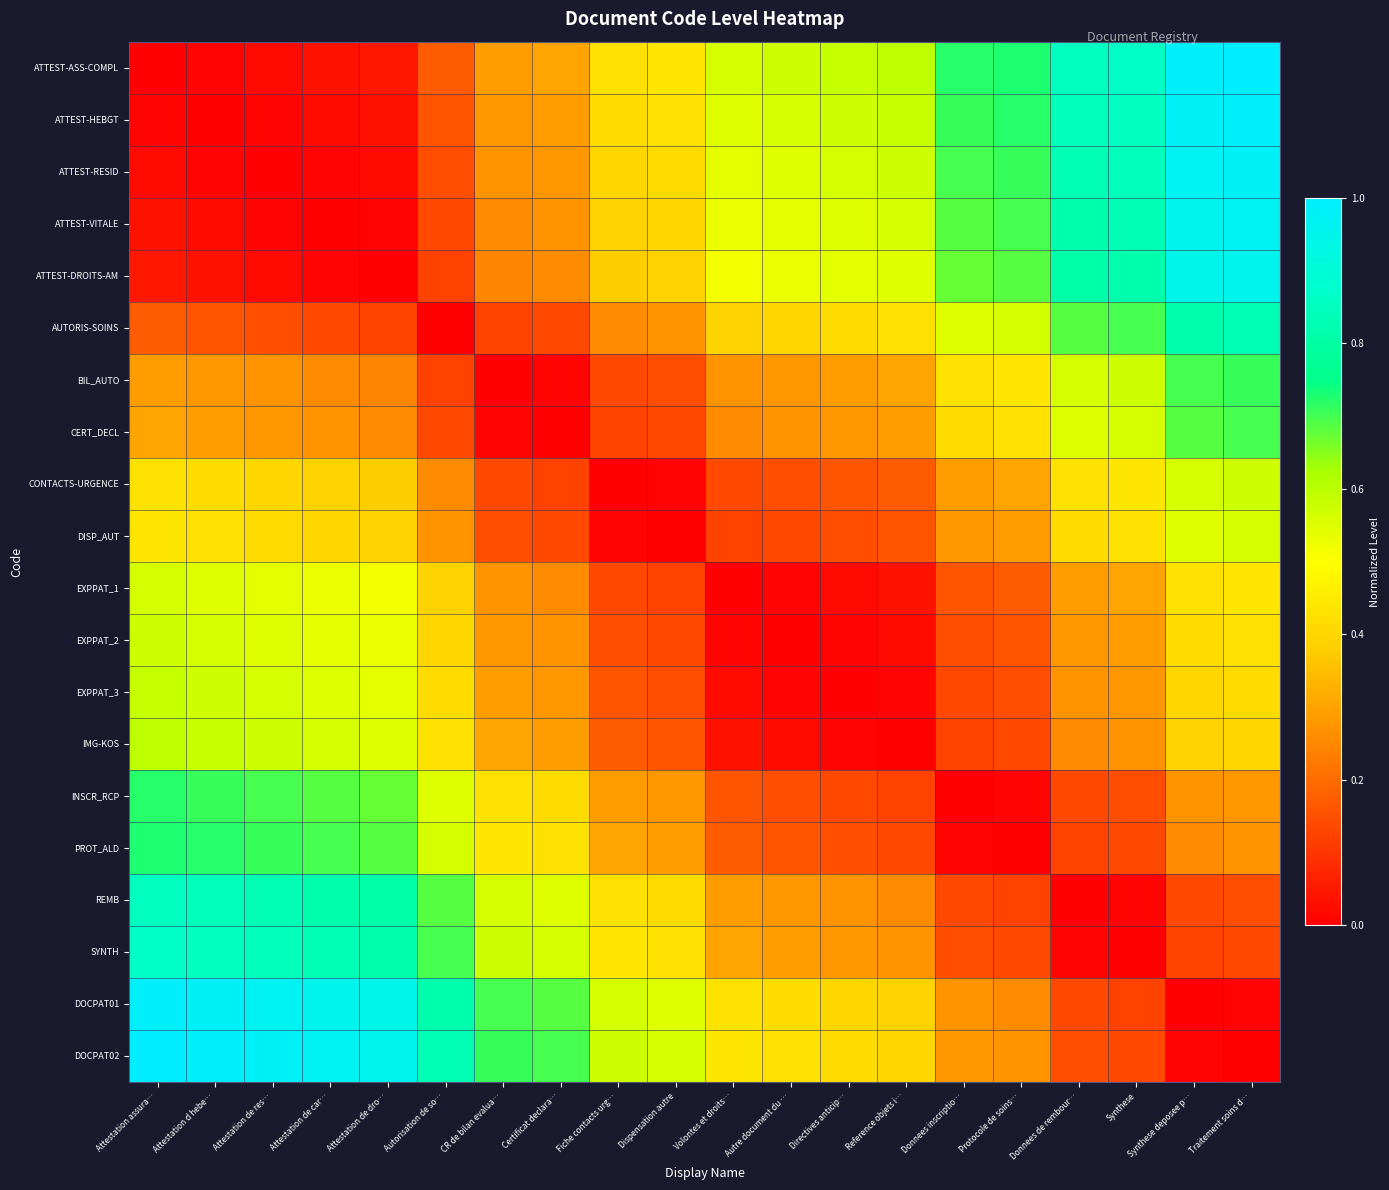

Reading right to left, what are all the values shown in this chart?

ATTEST-ASS-COMPL: Traitement soins d…=1.0	Synthese deposee p…=1.0	Synthese=0.9	Donnees de rembour…=0.9	Protocole de soins…=0.7	Donnees inscriptio…=0.7	Reference objets i…=0.6	Directives anticip…=0.6	Autre document du …=0.6	Volontes et droits…=0.6	Dispensation autre=0.4	Fiche contacts urg…=0.4	Certificat declara…=0.3	CR de bilan evalua…=0.3	Autorisation de so…=0.2	Attestation de dro…=0.0	Attestation de car…=0.0	Attestation de res…=0.0	Attestation d hebe…=0.0	Attestation assura…=0.0
ATTEST-HEBGT: Traitement soins d…=1.0	Synthese deposee p…=1.0	Synthese=0.9	Donnees de rembour…=0.8	Protocole de soins…=0.7	Donnees inscriptio…=0.7	Reference objets i…=0.6	Directives anticip…=0.6	Autre document du …=0.6	Volontes et droits…=0.6	Dispensation autre=0.4	Fiche contacts urg…=0.4	Certificat declara…=0.3	CR de bilan evalua…=0.3	Autorisation de so…=0.2	Attestation de dro…=0.0	Attestation de car…=0.0	Attestation de res…=0.0	Attestation d hebe…=0.0	Attestation assura…=0.0
ATTEST-RESID: Traitement soins d…=1.0	Synthese deposee p…=1.0	Synthese=0.8	Donnees de rembour…=0.8	Protocole de soins…=0.7	Donnees inscriptio…=0.7	Reference objets i…=0.6	Directives anticip…=0.6	Autre document du …=0.6	Volontes et droits…=0.5	Dispensation autre=0.4	Fiche contacts urg…=0.4	Certificat declara…=0.3	CR de bilan evalua…=0.3	Autorisation de so…=0.1	Attestation de dro…=0.0	Attestation de car…=0.0	Attestation de res…=0.0	Attestation d hebe…=0.0	Attestation assura…=0.0
ATTEST-VITALE: Traitement soins d…=1.0	Synthese deposee p…=1.0	Synthese=0.8	Donnees de rembour…=0.8	Protocole de soins…=0.7	Donnees inscriptio…=0.7	Reference objets i…=0.6	Directives anticip…=0.6	Autre document du …=0.5	Volontes et droits…=0.5	Dispensation autre=0.4	Fiche contacts urg…=0.4	Certificat declara…=0.3	CR de bilan evalua…=0.3	Autorisation de so…=0.1	Attestation de dro…=0.0	Attestation de car…=0.0	Attestation de res…=0.0	Attestation d hebe…=0.0	Attestation assura…=0.0
ATTEST-DROITS-AM: Traitement soins d…=1.0	Synthese deposee p…=0.9	Synthese=0.8	Donnees de rembour…=0.8	Protocole de soins…=0.7	Donnees inscriptio…=0.7	Reference objets i…=0.6	Directives anticip…=0.5	Autre document du …=0.5	Volontes et droits…=0.5	Dispensation autre=0.4	Fiche contacts urg…=0.4	Certificat declara…=0.3	CR de bilan evalua…=0.2	Autorisation de so…=0.1	Attestation de dro…=0.0	Attestation de car…=0.0	Attestation de res…=0.0	Attestation d hebe…=0.0	Attestation assura…=0.0
AUTORIS-SOINS: Traitement soins d…=0.8	Synthese deposee p…=0.8	Synthese=0.7	Donnees de rembour…=0.7	Protocole de soins…=0.6	Donnees inscriptio…=0.6	Reference objets i…=0.4	Directives anticip…=0.4	Autre document du …=0.4	Volontes et droits…=0.4	Dispensation autre=0.3	Fiche contacts urg…=0.3	Certificat declara…=0.1	CR de bilan evalua…=0.1	Autorisation de so…=0.0	Attestation de dro…=0.1	Attestation de car…=0.1	Attestation de res…=0.1	Attestation d hebe…=0.2	Attestation assura…=0.2
BIL_AUTO: Traitement soins d…=0.7	Synthese deposee p…=0.7	Synthese=0.6	Donnees de rembour…=0.6	Protocole de soins…=0.4	Donnees inscriptio…=0.4	Reference objets i…=0.3	Directives anticip…=0.3	Autre document du …=0.3	Volontes et droits…=0.3	Dispensation autre=0.1	Fiche contacts urg…=0.1	Certificat declara…=0.0	CR de bilan evalua…=0.0	Autorisation de so…=0.1	Attestation de dro…=0.2	Attestation de car…=0.3	Attestation de res…=0.3	Attestation d hebe…=0.3	Attestation assura…=0.3
CERT_DECL: Traitement soins d…=0.7	Synthese deposee p…=0.7	Synthese=0.6	Donnees de rembour…=0.6	Protocole de soins…=0.4	Donnees inscriptio…=0.4	Reference objets i…=0.3	Directives anticip…=0.3	Autre document du …=0.3	Volontes et droits…=0.3	Dispensation autre=0.1	Fiche contacts urg…=0.1	Certificat declara…=0.0	CR de bilan evalua…=0.0	Autorisation de so…=0.1	Attestation de dro…=0.3	Attestation de car…=0.3	Attestation de res…=0.3	Attestation d hebe…=0.3	Attestation assura…=0.3
CONTACTS-URGENCE: Traitement soins d…=0.6	Synthese deposee p…=0.6	Synthese=0.4	Donnees de rembour…=0.4	Protocole de soins…=0.3	Donnees inscriptio…=0.3	Reference objets i…=0.2	Directives anticip…=0.2	Autre document du …=0.1	Volontes et droits…=0.1	Dispensation autre=0.0	Fiche contacts urg…=0.0	Certificat declara…=0.1	CR de bilan evalua…=0.1	Autorisation de so…=0.3	Attestation de dro…=0.4	Attestation de car…=0.4	Attestation de res…=0.4	Attestation d hebe…=0.4	Attestation assura…=0.4
DISP_AUT: Traitement soins d…=0.6	Synthese deposee p…=0.6	Synthese=0.4	Donnees de rembour…=0.4	Protocole de soins…=0.3	Donnees inscriptio…=0.3	Reference objets i…=0.2	Directives anticip…=0.1	Autre document du …=0.1	Volontes et droits…=0.1	Dispensation autre=0.0	Fiche contacts urg…=0.0	Certificat declara…=0.1	CR de bilan evalua…=0.1	Autorisation de so…=0.3	Attestation de dro…=0.4	Attestation de car…=0.4	Attestation de res…=0.4	Attestation d hebe…=0.4	Attestation assura…=0.4
EXPPAT_1: Traitement soins d…=0.4	Synthese deposee p…=0.4	Synthese=0.3	Donnees de rembour…=0.3	Protocole de soins…=0.2	Donnees inscriptio…=0.2	Reference objets i…=0.0	Directives anticip…=0.0	Autre document du …=0.0	Volontes et droits…=0.0	Dispensation autre=0.1	Fiche contacts urg…=0.1	Certificat declara…=0.3	CR de bilan evalua…=0.3	Autorisation de so…=0.4	Attestation de dro…=0.5	Attestation de car…=0.5	Attestation de res…=0.5	Attestation d hebe…=0.6	Attestation assura…=0.6
EXPPAT_2: Traitement soins d…=0.4	Synthese deposee p…=0.4	Synthese=0.3	Donnees de rembour…=0.3	Protocole de soins…=0.2	Donnees inscriptio…=0.1	Reference objets i…=0.0	Directives anticip…=0.0	Autre document du …=0.0	Volontes et droits…=0.0	Dispensation autre=0.1	Fiche contacts urg…=0.1	Certificat declara…=0.3	CR de bilan evalua…=0.3	Autorisation de so…=0.4	Attestation de dro…=0.5	Attestation de car…=0.5	Attestation de res…=0.6	Attestation d hebe…=0.6	Attestation assura…=0.6
EXPPAT_3: Traitement soins d…=0.4	Synthese deposee p…=0.4	Synthese=0.3	Donnees de rembour…=0.3	Protocole de soins…=0.1	Donnees inscriptio…=0.1	Reference objets i…=0.0	Directives anticip…=0.0	Autre document du …=0.0	Volontes et droits…=0.0	Dispensation autre=0.1	Fiche contacts urg…=0.2	Certificat declara…=0.3	CR de bilan evalua…=0.3	Autorisation de so…=0.4	Attestation de dro…=0.5	Attestation de car…=0.6	Attestation de res…=0.6	Attestation d hebe…=0.6	Attestation assura…=0.6
IMG-KOS: Traitement soins d…=0.4	Synthese deposee p…=0.4	Synthese=0.3	Donnees de rembour…=0.3	Protocole de soins…=0.1	Donnees inscriptio…=0.1	Reference objets i…=0.0	Directives anticip…=0.0	Autre document du …=0.0	Volontes et droits…=0.0	Dispensation autre=0.2	Fiche contacts urg…=0.2	Certificat declara…=0.3	CR de bilan evalua…=0.3	Autorisation de so…=0.4	Attestation de dro…=0.6	Attestation de car…=0.6	Attestation de res…=0.6	Attestation d hebe…=0.6	Attestation assura…=0.6
INSCR_RCP: Traitement soins d…=0.3	Synthese deposee p…=0.3	Synthese=0.1	Donnees de rembour…=0.1	Protocole de soins…=0.0	Donnees inscriptio…=0.0	Reference objets i…=0.1	Directives anticip…=0.1	Autre document du …=0.1	Volontes et droits…=0.2	Dispensation autre=0.3	Fiche contacts urg…=0.3	Certificat declara…=0.4	CR de bilan evalua…=0.4	Autorisation de so…=0.6	Attestation de dro…=0.7	Attestation de car…=0.7	Attestation de res…=0.7	Attestation d hebe…=0.7	Attestation assura…=0.7
PROT_ALD: Traitement soins d…=0.3	Synthese deposee p…=0.3	Synthese=0.1	Donnees de rembour…=0.1	Protocole de soins…=0.0	Donnees inscriptio…=0.0	Reference objets i…=0.1	Directives anticip…=0.1	Autre document du …=0.2	Volontes et droits…=0.2	Dispensation autre=0.3	Fiche contacts urg…=0.3	Certificat declara…=0.4	CR de bilan evalua…=0.4	Autorisation de so…=0.6	Attestation de dro…=0.7	Attestation de car…=0.7	Attestation de res…=0.7	Attestation d hebe…=0.7	Attestation assura…=0.7
REMB: Traitement soins d…=0.1	Synthese deposee p…=0.1	Synthese=0.0	Donnees de rembour…=0.0	Protocole de soins…=0.1	Donnees inscriptio…=0.1	Reference objets i…=0.3	Directives anticip…=0.3	Autre document du …=0.3	Volontes et droits…=0.3	Dispensation autre=0.4	Fiche contacts urg…=0.4	Certificat declara…=0.6	CR de bilan evalua…=0.6	Autorisation de so…=0.7	Attestation de dro…=0.8	Attestation de car…=0.8	Attestation de res…=0.8	Attestation d hebe…=0.8	Attestation assura…=0.9
SYNTH: Traitement soins d…=0.1	Synthese deposee p…=0.1	Synthese=0.0	Donnees de rembour…=0.0	Protocole de soins…=0.1	Donnees inscriptio…=0.1	Reference objets i…=0.3	Directives anticip…=0.3	Autre document du …=0.3	Volontes et droits…=0.3	Dispensation autre=0.4	Fiche contacts urg…=0.4	Certificat declara…=0.6	CR de bilan evalua…=0.6	Autorisation de so…=0.7	Attestation de dro…=0.8	Attestation de car…=0.8	Attestation de res…=0.8	Attestation d hebe…=0.9	Attestation assura…=0.9
DOCPAT01: Traitement soins d…=0.0	Synthese deposee p…=0.0	Synthese=0.1	Donnees de rembour…=0.1	Protocole de soins…=0.3	Donnees inscriptio…=0.3	Reference objets i…=0.4	Directives anticip…=0.4	Autre document du …=0.4	Volontes et droits…=0.4	Dispensation autre=0.6	Fiche contacts urg…=0.6	Certificat declara…=0.7	CR de bilan evalua…=0.7	Autorisation de so…=0.8	Attestation de dro…=0.9	Attestation de car…=1.0	Attestation de res…=1.0	Attestation d hebe…=1.0	Attestation assura…=1.0
DOCPAT02: Traitement soins d…=0.0	Synthese deposee p…=0.0	Synthese=0.1	Donnees de rembour…=0.1	Protocole de soins…=0.3	Donnees inscriptio…=0.3	Reference objets i…=0.4	Directives anticip…=0.4	Autre document du …=0.4	Volontes et droits…=0.4	Dispensation autre=0.6	Fiche contacts urg…=0.6	Certificat declara…=0.7	CR de bilan evalua…=0.7	Autorisation de so…=0.8	Attestation de dro…=1.0	Attestation de car…=1.0	Attestation de res…=1.0	Attestation d hebe…=1.0	Attestation assura…=1.0